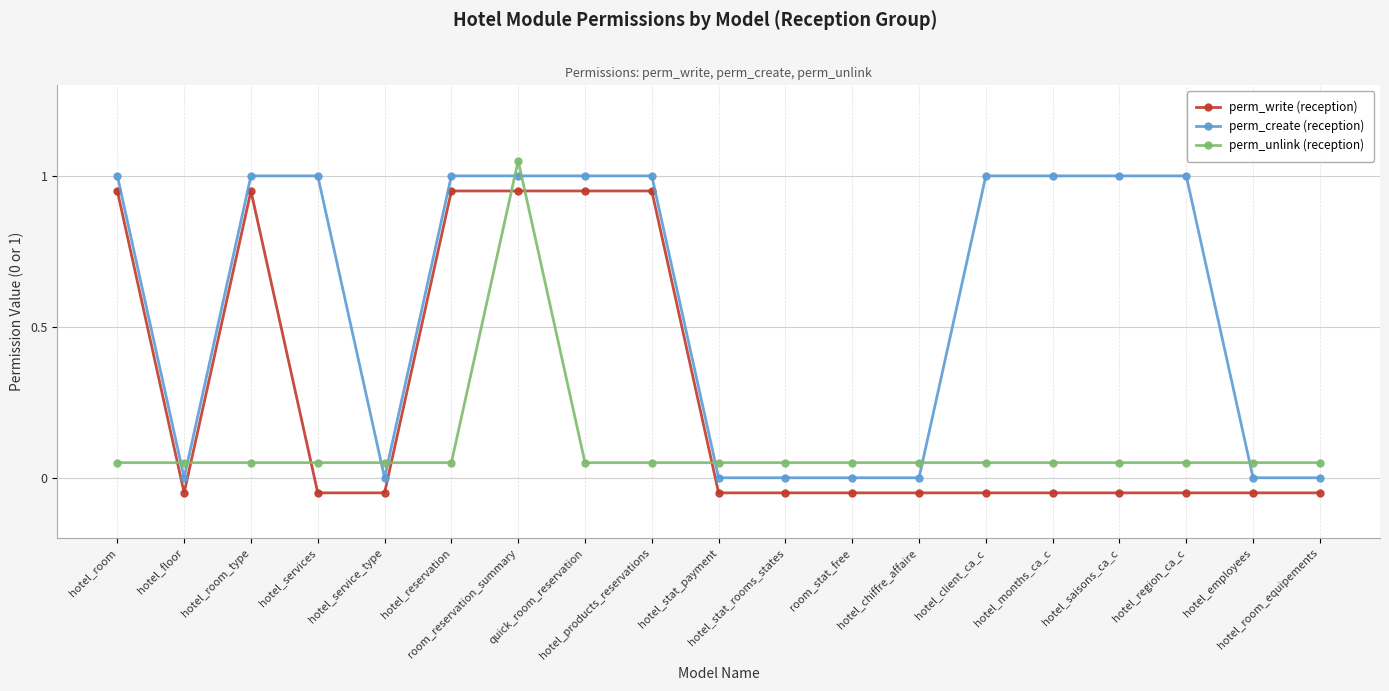

How many data points does each series have?

19